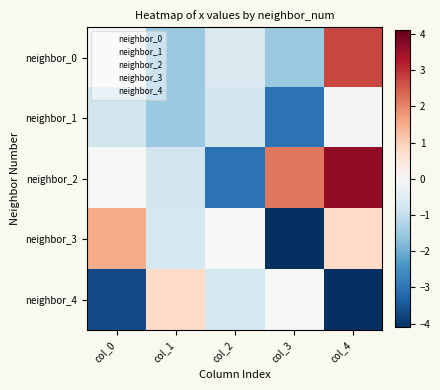

Between col_1 and col_0, which is larger?

col_0